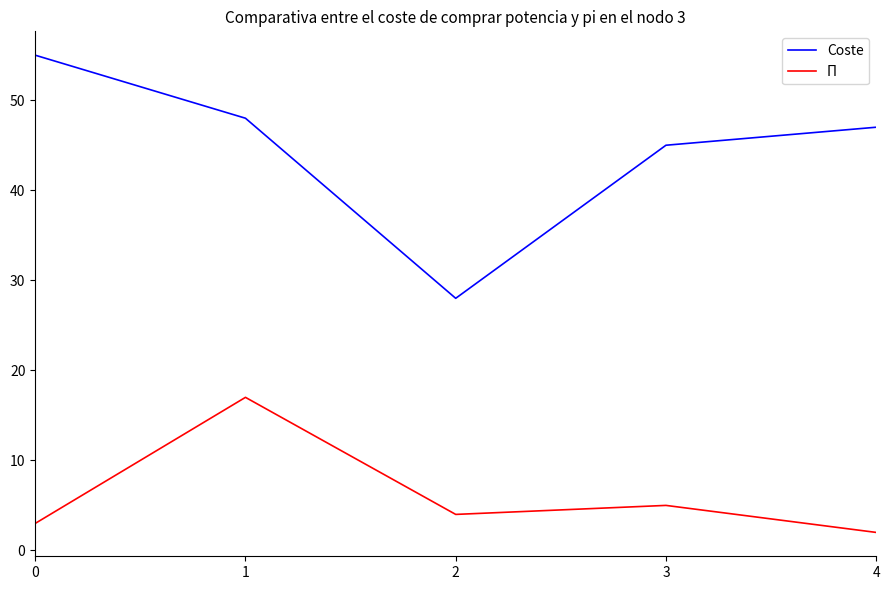

True or false: Coste and Π intersect in this chart.

False